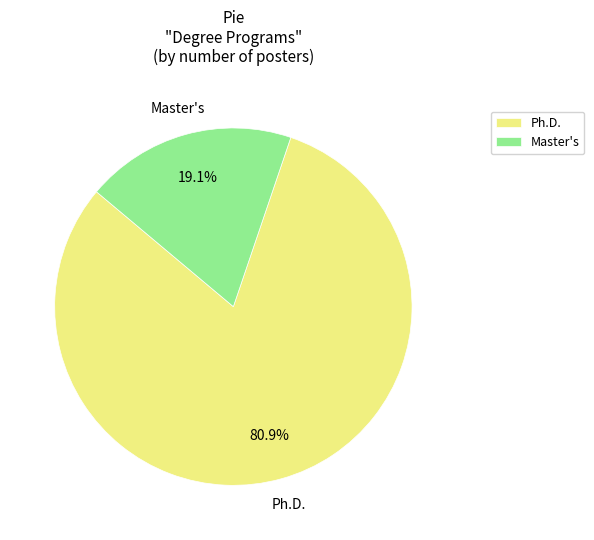

How many slices are in this pie chart?

2